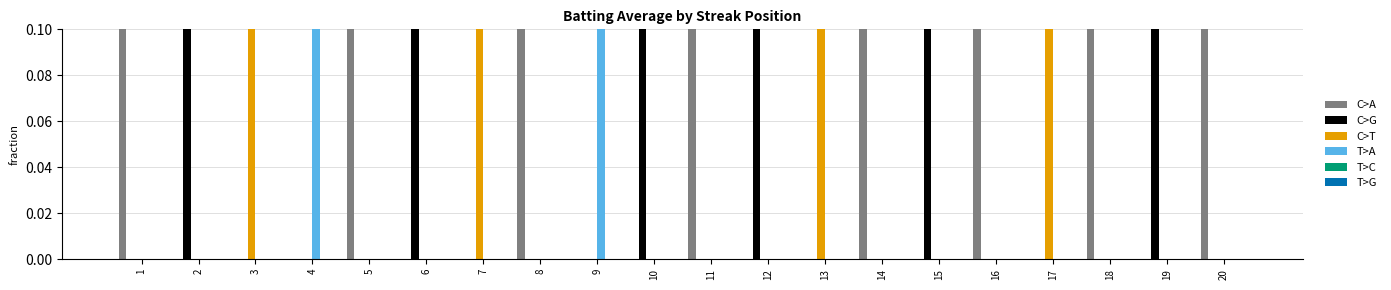

How many categories are shown in the chart?

20